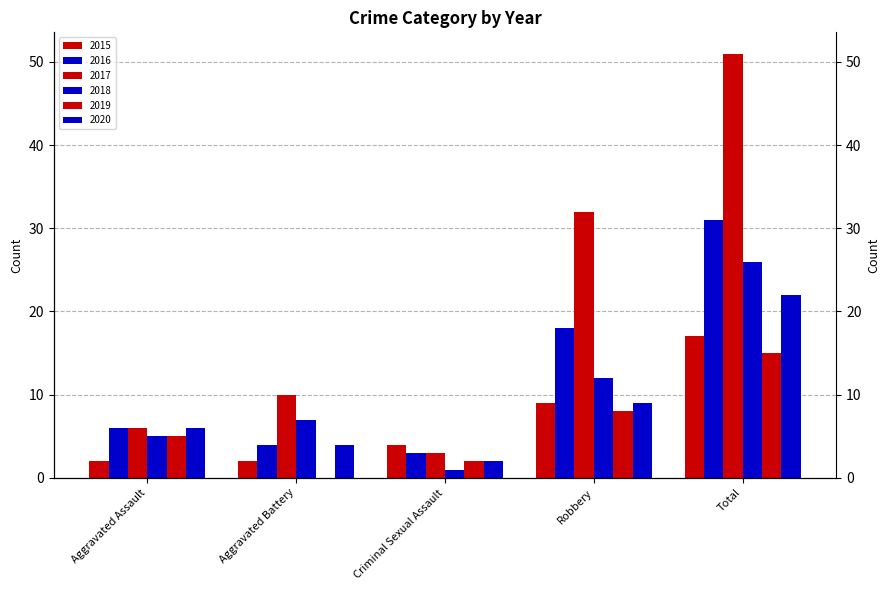

Which series changed the most between Robbery and Total?

2017